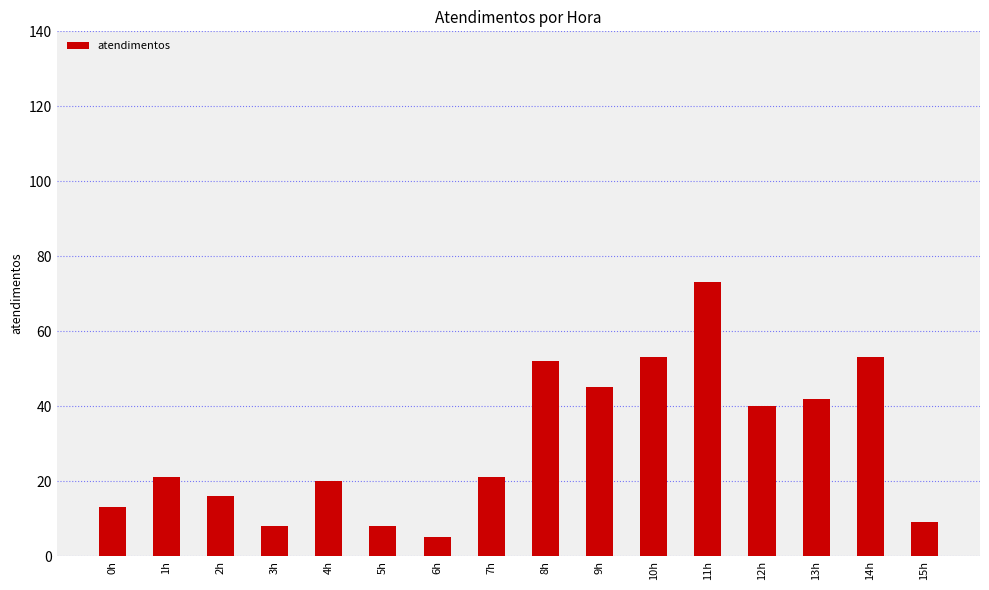

Where is the data nearest to the value 39?

12h